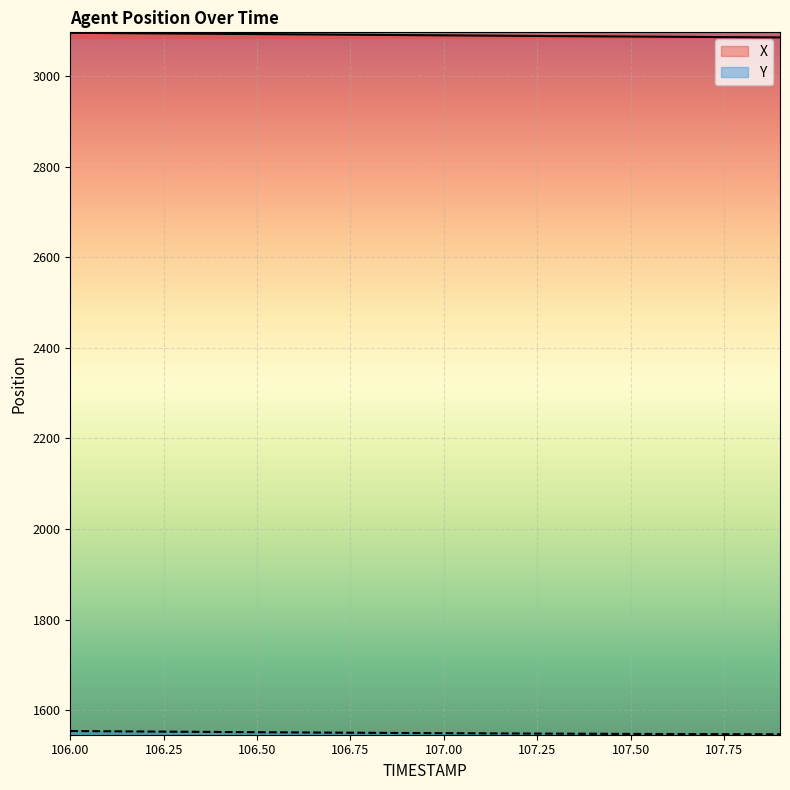

Between 106.5 and 107.4, which series saw the biggest shift?

X